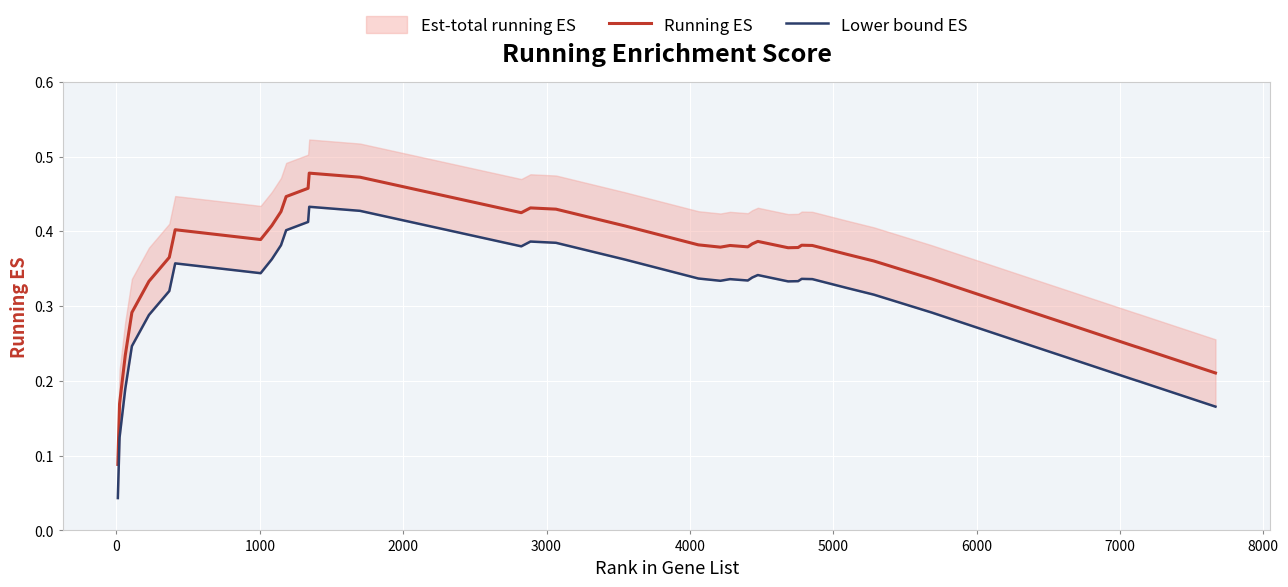

Is this an area chart (filled region under the line)?

No